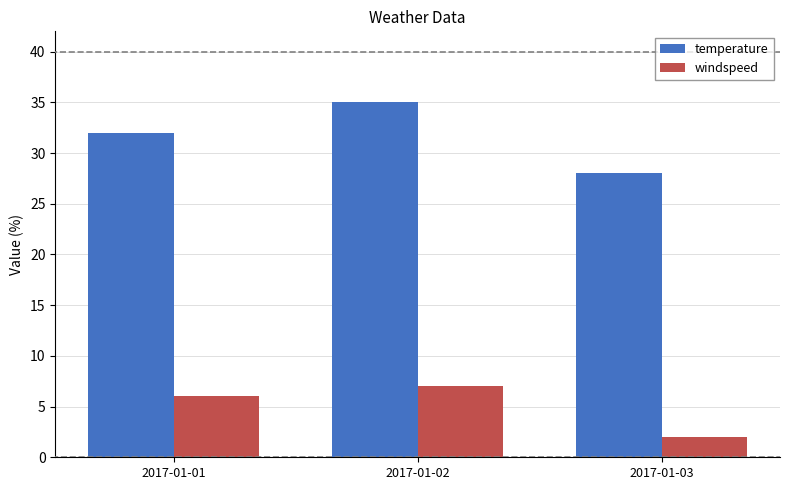

How many distinct data groups are displayed?

2